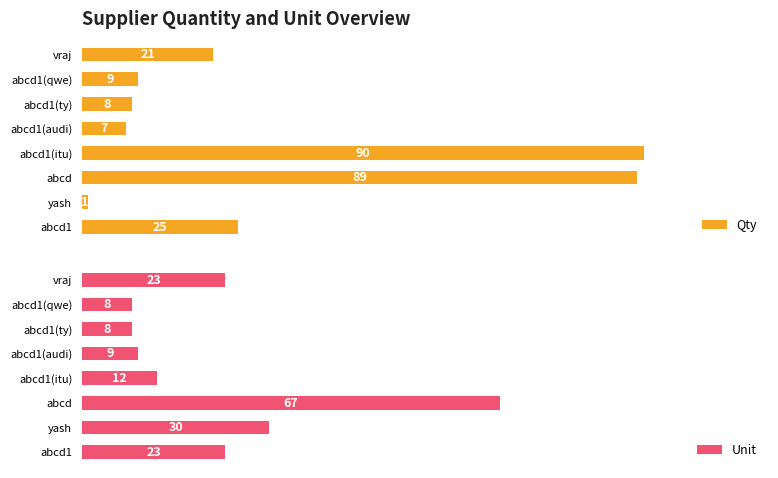

What is the value of the Qty bar at the 6th from the left?

8